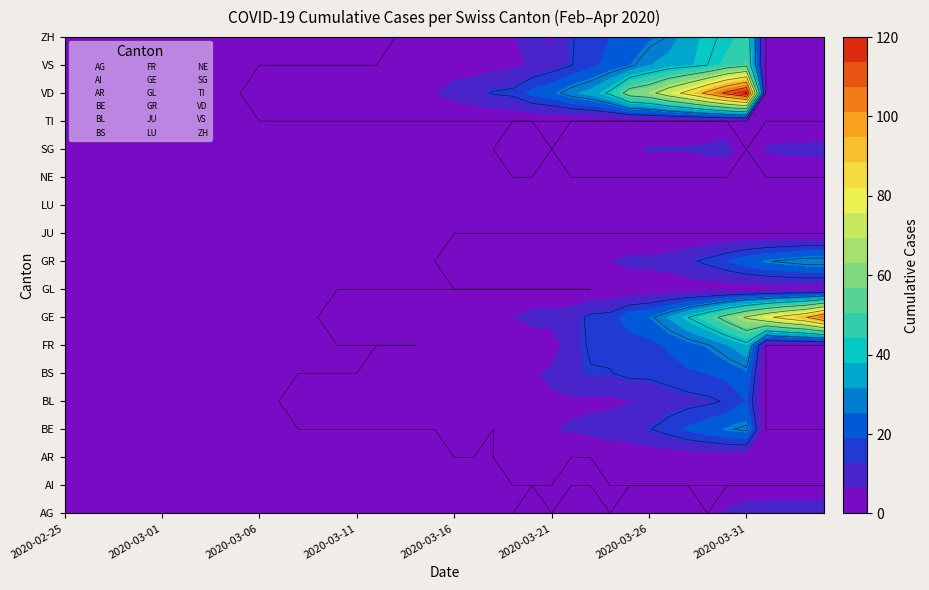

Reading left to right, transcribe all the data shown in this chart.

AG: 0	0	0	0	0	0	0	0	0	0	0	0	0	0	0	0	0	0	0	0	0	0	0	0	1	0	1	1	0	2	2	2	3	0	8	11	11	12	12	12
AI: 0	0	0	0	0	0	0	0	0	0	0	0	0	0	0	0	0	0	0	0	0	0	0	0	0	0	0	0	0	0	0	0	0	0	0	0	0	0	0	0
AR: 0	0	0	0	0	0	0	0	0	0	0	0	0	0	0	0	0	0	0	0	0	0	0	1	2	2	0	0	2	2	2	2	2	2	2	2	3	3	3	3
BE: 0	0	0	0	0	0	0	0	0	0	0	0	0	0	0	0	0	0	0	0	1	3	0	5	6	6	7	8	9	10	13	16	20	23	26	28	0	0	0	0
BL: 0	0	0	0	0	0	0	0	0	0	0	0	1	1	1	2	2	2	2	2	3	2	3	3	4	5	5	5	5	6	7	10	11	12	14	19	0	0	0	0
BS: 0	0	0	0	0	0	0	0	0	0	0	0	0	0	0	0	1	1	1	0	4	4	4	5	5	8	12	13	13	15	15	16	18	19	21	24	0	0	0	0
FR: 0	0	0	0	0	0	0	0	0	0	0	0	0	0	0	0	0	0	0	1	1	1	1	4	1	2	11	14	15	15	17	20	23	26	31	37	0	0	0	0
GE: 0	0	0	0	0	0	0	0	0	0	0	0	0	0	1	1	2	2	2	4	4	5	6	6	9	9	10	15	16	23	25	32	40	48	58	68	77	85	92	106
GL: 0	0	0	0	0	0	0	0	0	0	0	0	0	0	0	0	0	0	0	0	0	0	0	0	0	0	0	0	1	1	2	2	2	2	2	2	2	2	2	2
GR: 0	0	0	0	0	0	0	0	0	0	0	0	0	0	0	0	0	0	0	0	1	1	1	2	3	4	5	5	6	8	8	9	12	15	19	23	26	28	30	30
JU: 0	0	0	0	0	0	0	0	0	0	0	0	0	0	0	0	0	0	0	0	0	0	0	0	0	0	0	0	0	0	0	0	0	0	0	0	0	0	0	0
LU: 0	0	0	0	0	0	0	0	0	0	0	0	0	0	0	0	0	0	0	0	0	0	0	0	0	0	0	0	0	0	0	0	0	0	0	0	0	0	0	0
NE: 0	0	0	0	0	0	0	0	0	0	0	0	0	0	0	0	0	0	0	0	0	0	0	0	0	0	0	0	0	0	0	0	0	0	0	0	0	0	0	0
SG: 0	0	0	0	0	0	0	0	0	0	0	0	0	0	0	0	0	0	0	0	0	0	0	1	1	0	1	2	5	5	7	7	7	8	9	0	7	8	8	9
TI: 0	0	0	0	0	0	0	0	0	0	0	0	0	0	0	0	0	0	0	0	0	0	0	0	0	0	0	0	0	0	0	0	0	0	0	0	0	0	0	0
VD: 0	0	0	0	0	0	0	0	0	0	1	1	1	1	1	1	3	3	5	6	9	11	14	15	21	24	30	34	42	59	63	74	84	97	110	121	0	0	0	0
VS: 0	0	0	0	0	0	0	0	0	0	0	0	0	0	0	0	0	1	1	2	3	3	4	5	7	10	13	17	21	25	31	35	37	40	47	51	0	0	0	0
ZH: 0	0	0	0	0	0	0	0	0	0	0	0	0	0	0	0	0	0	1	1	4	5	6	6	8	5	13	15	19	22	24	27	36	39	41	48	0	0	0	0